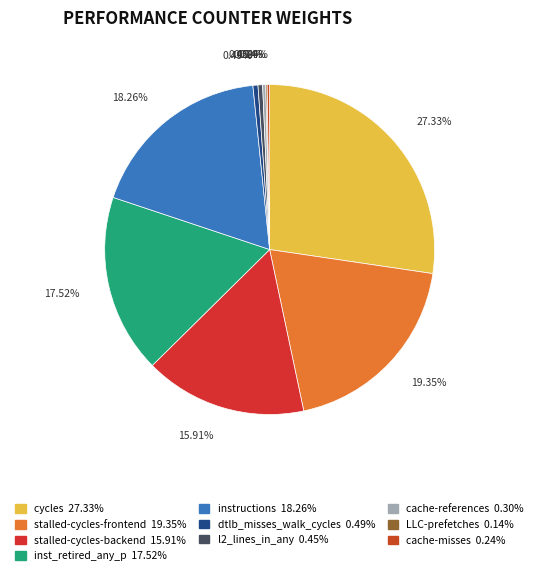

What percentage is the stalled-cycles-backend slice, to the nearest percent?

16%